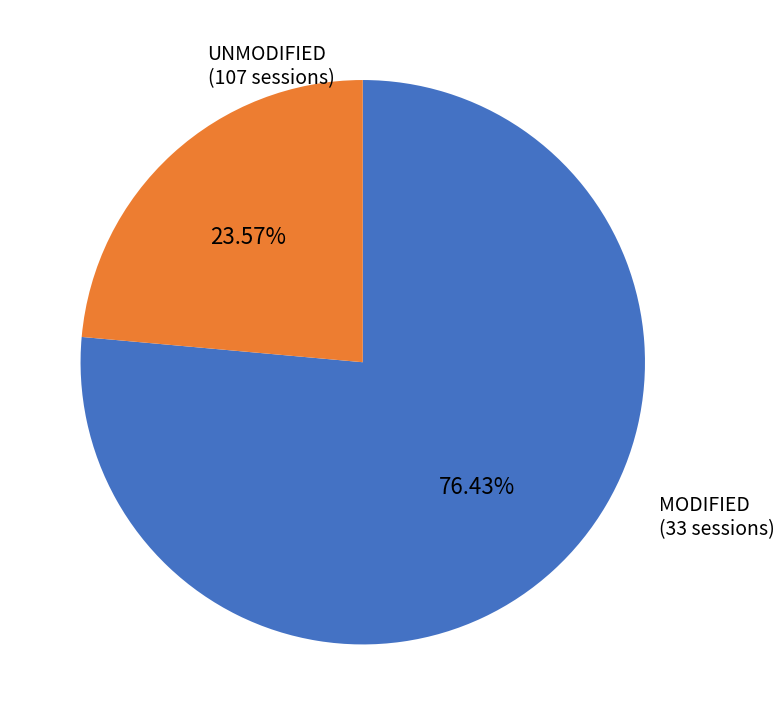

How many segments does this pie chart have?

2